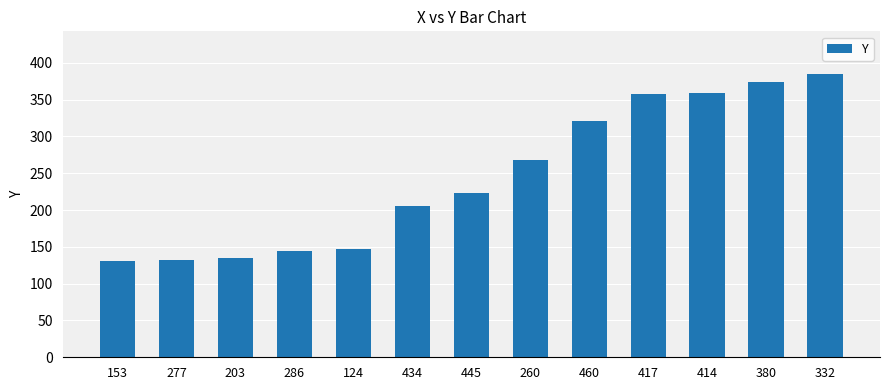

What is the label of the 5th bar from the right?

460